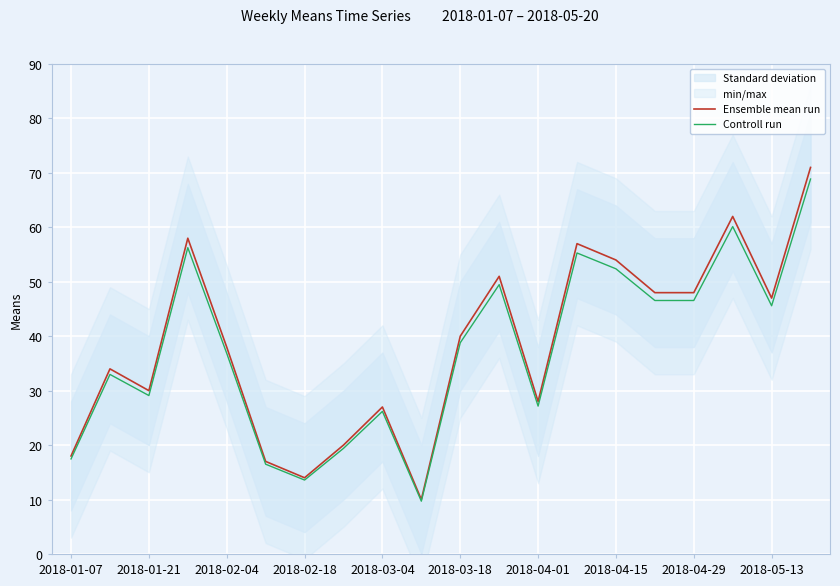

How many interior local peaks does the Controll run series have?

6